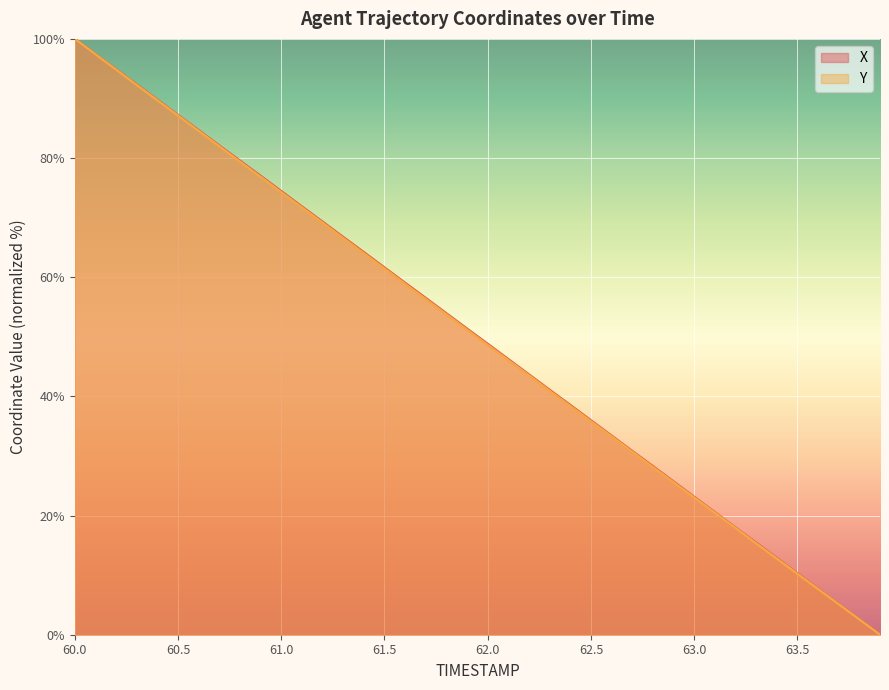

What is the label of the 11th point from the left?

61.0